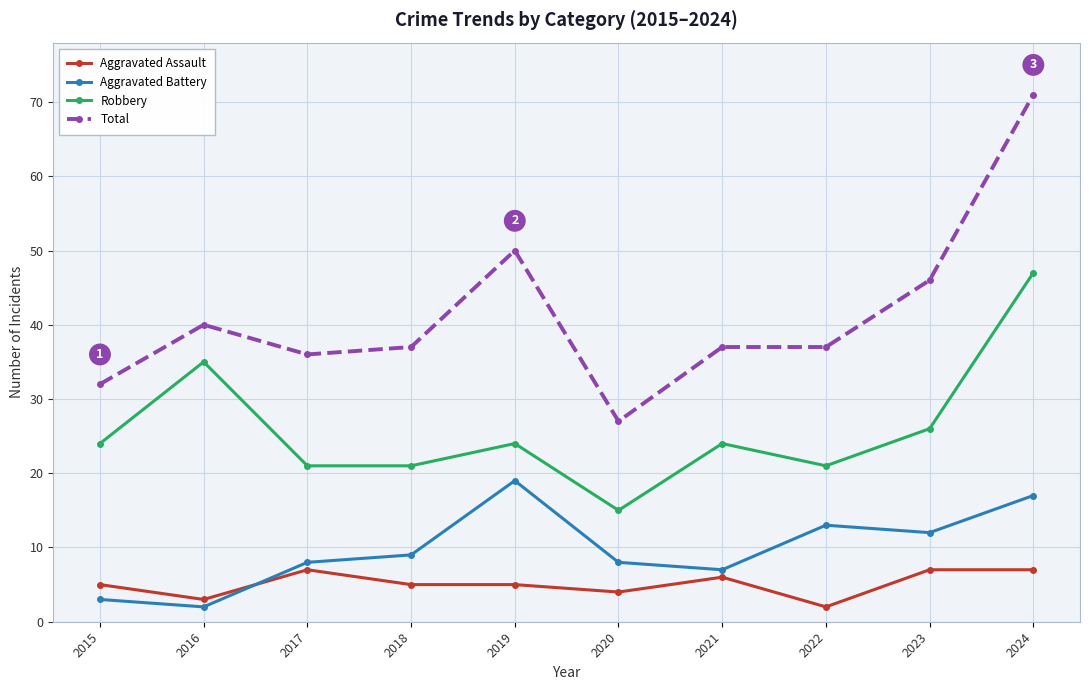

Read the Aggravated Assault value at 2022.

2